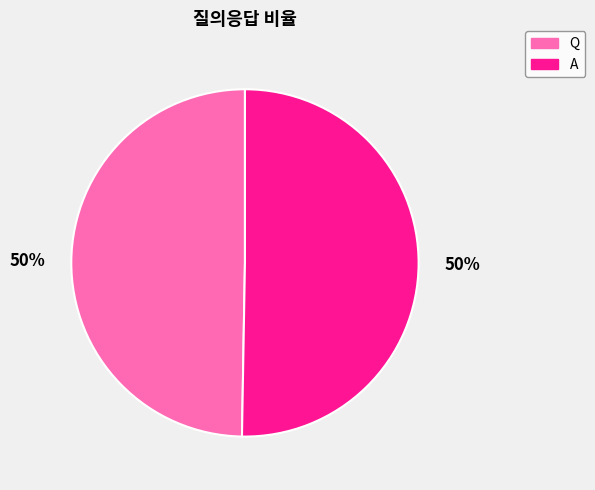

What percentage is the A slice, to the nearest percent?

50%